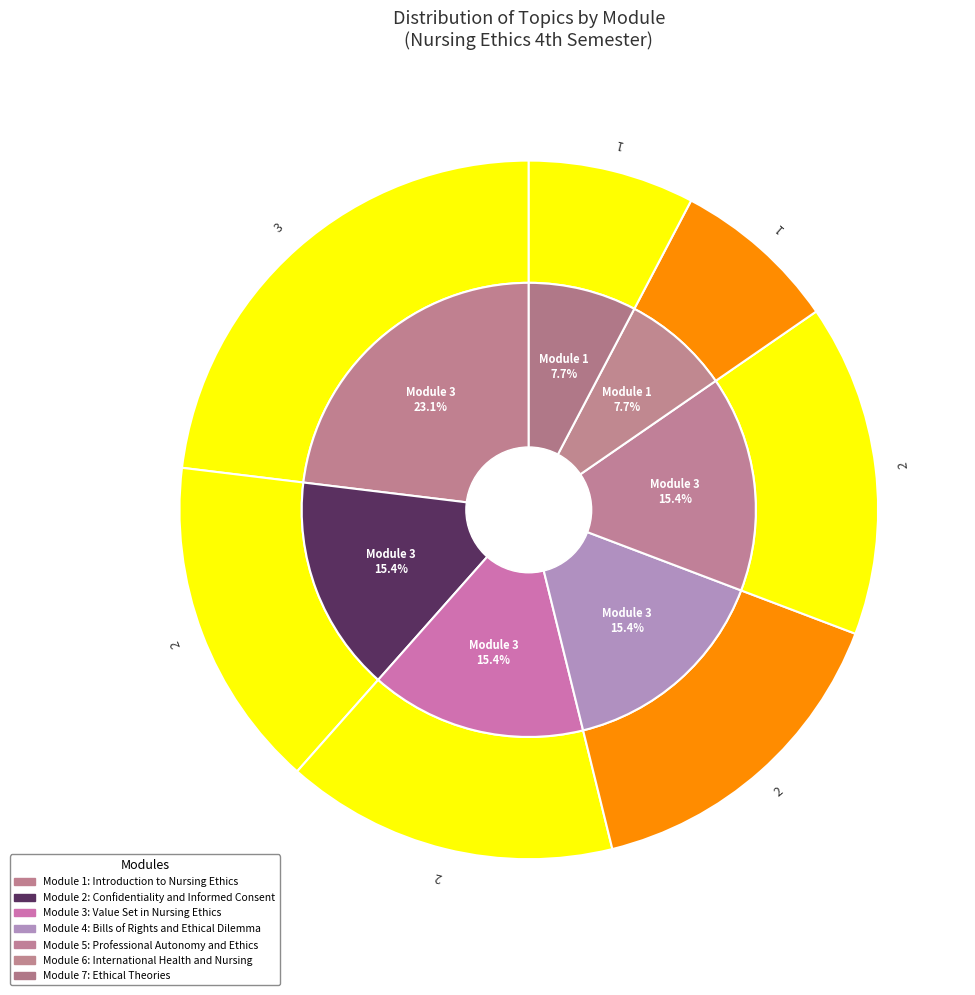

Is it true that Module 5: Professional Autonomy and Ethics is 23% of the pie?

False